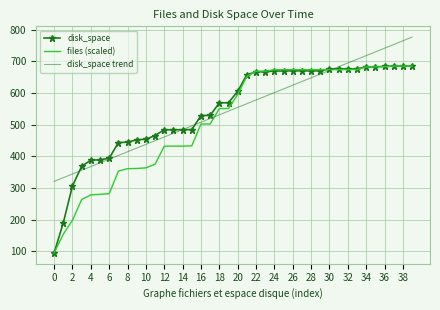

What is the lowest value of the disk_space series?

95.0